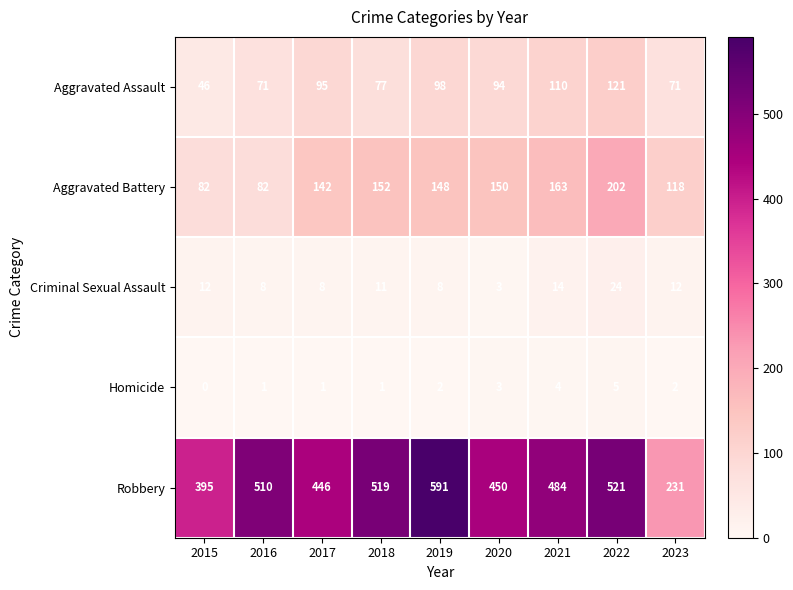

Rank the series by their maximum value, from lowest to highest.

Homicide, Criminal Sexual Assault, Aggravated Assault, Aggravated Battery, Robbery